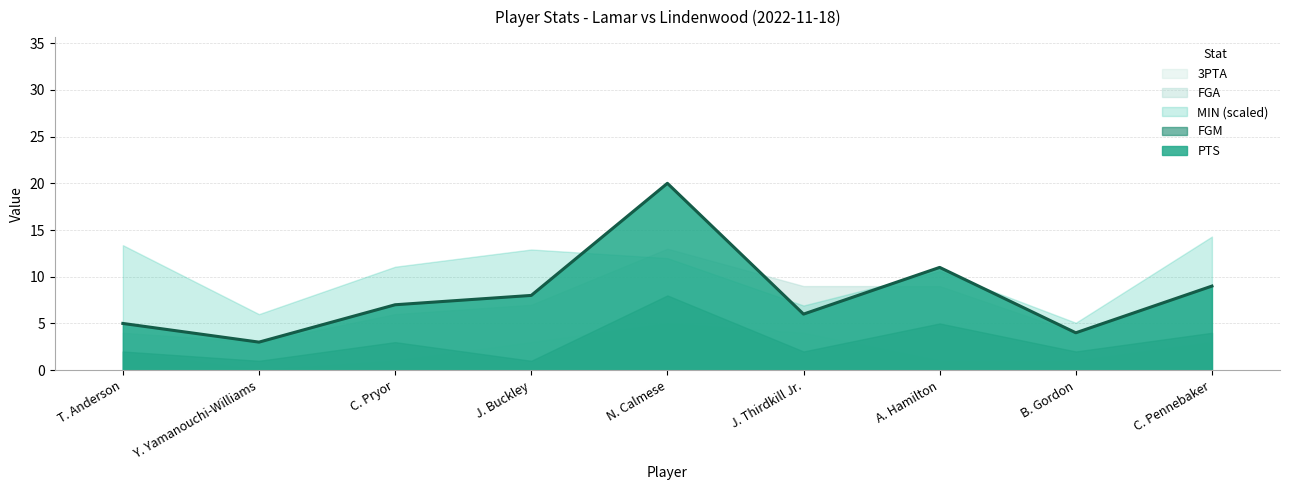

Between C. Pryor and J. Buckley, which series saw the biggest shift?

MIN